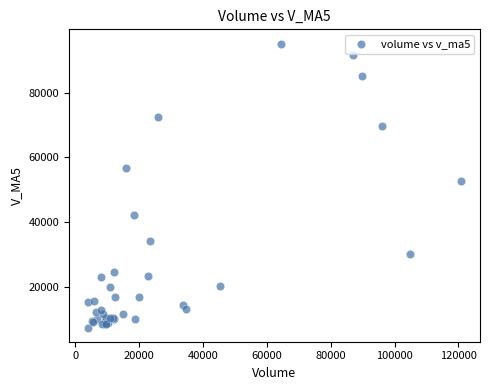

What Y value in the scatter plot is closest to 51325?

52591.9